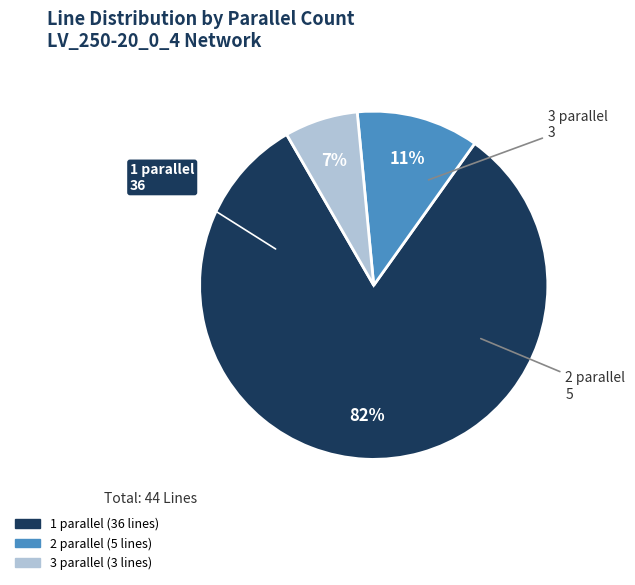

What is the largest slice in the pie chart?

1